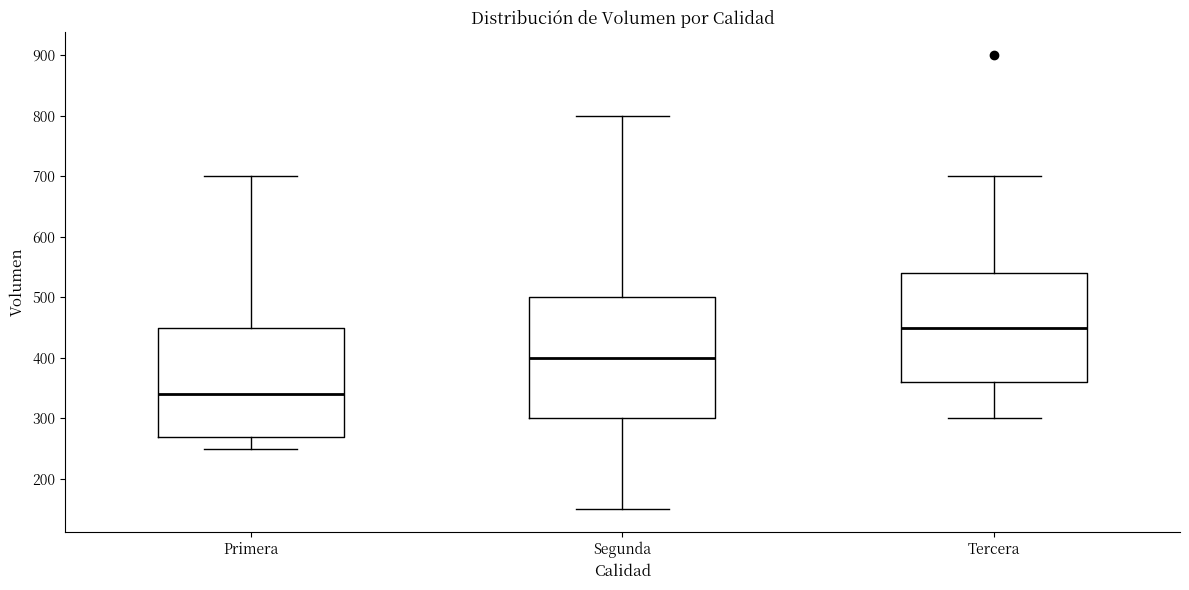

Comparing the boxes themselves (not the whiskers), which one is the tallest?

Segunda